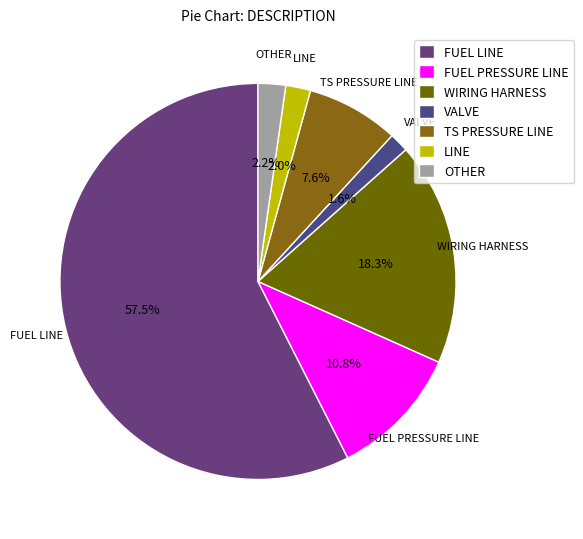

Is there a majority slice in this chart?

Yes